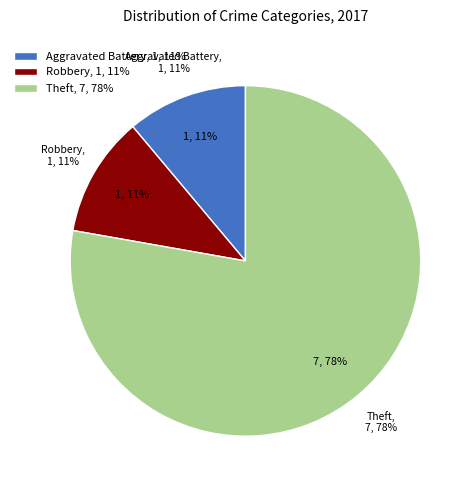

What percentage is the Theft slice, to the nearest percent?

78%